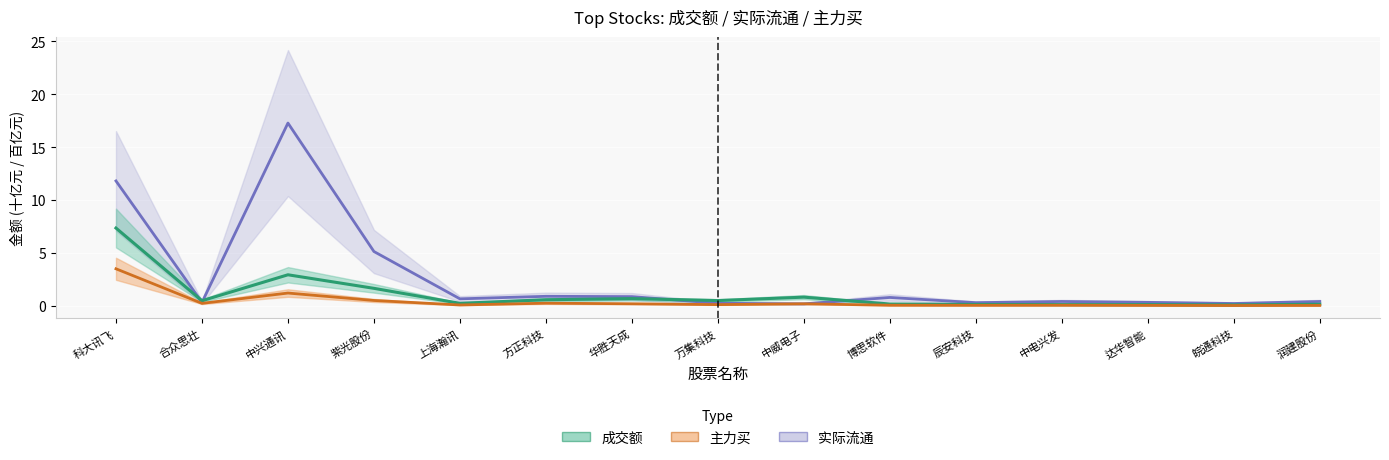

What is the label of the 13th point from the left?

达华智能